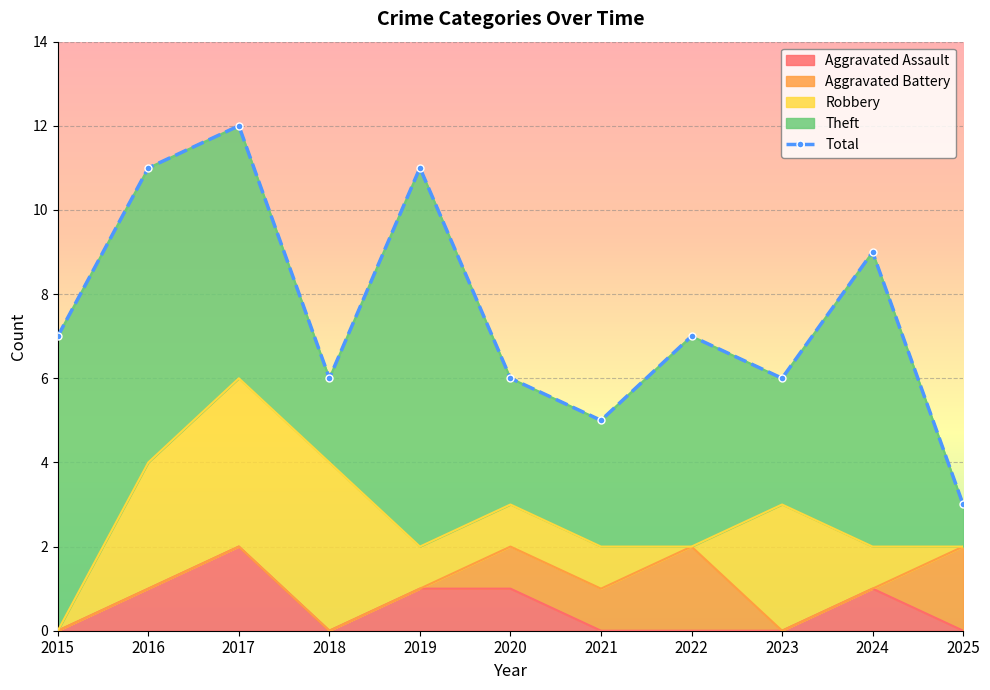

List the labels in order of value, largest first.

2017, 2016, 2019, 2024, 2015, 2022, 2018, 2020, 2023, 2021, 2025